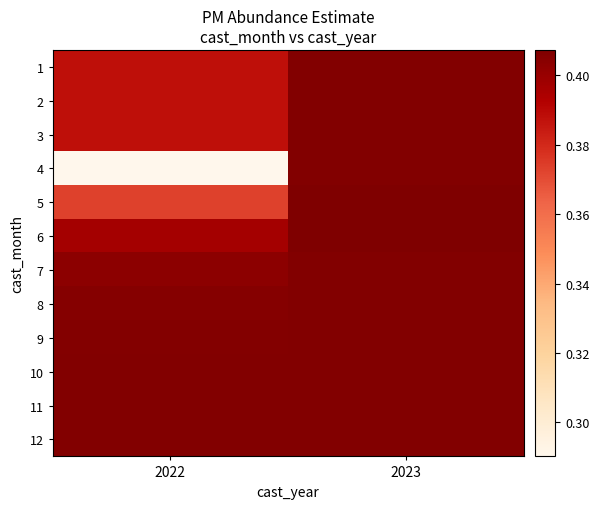

Rank the series by their maximum value, from highest to lowest.

6, 5, 7, 8, 9, 10, 11, 12, 4, 3, 2, 1